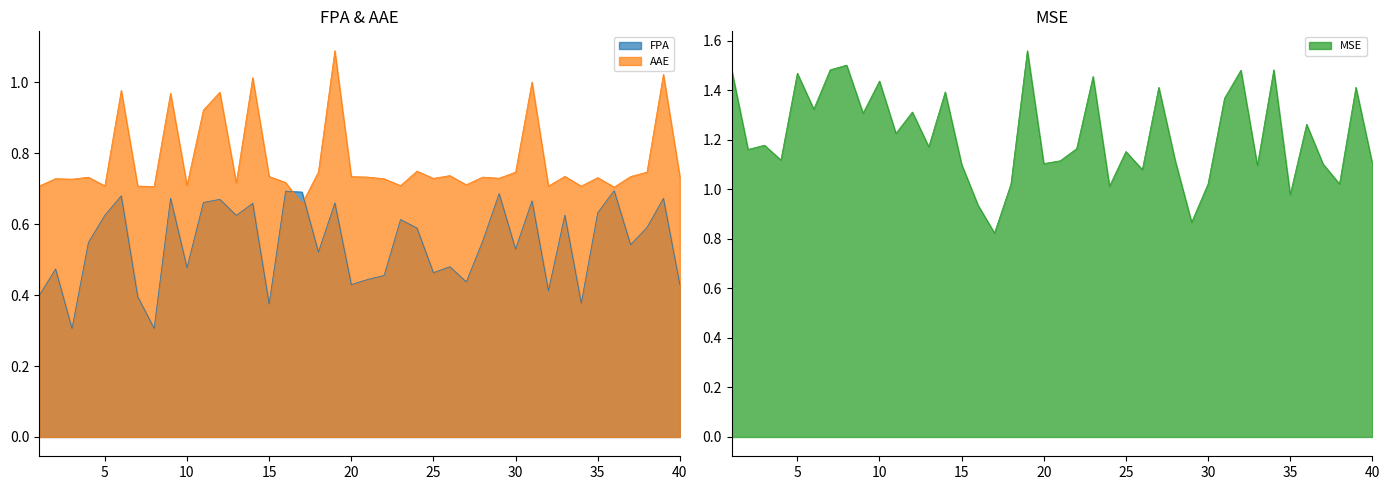

What are all the series names shown in the legend?

AAE, FPA, MSE